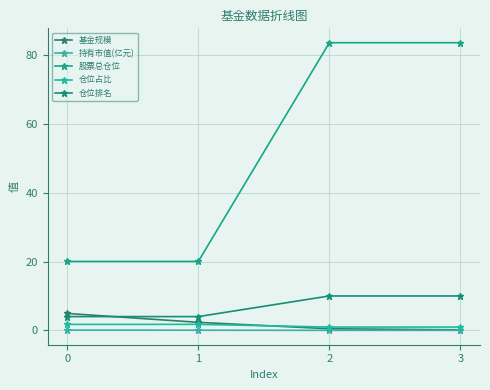

Is it true that 仓位占比 equals 1.7 at 1?

True